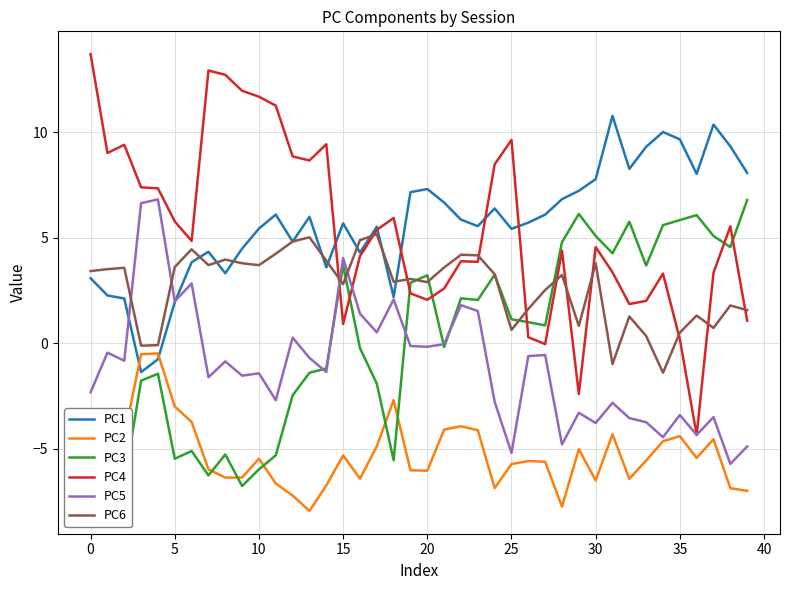

True or false: PC4 and PC2 cross at least once.

False